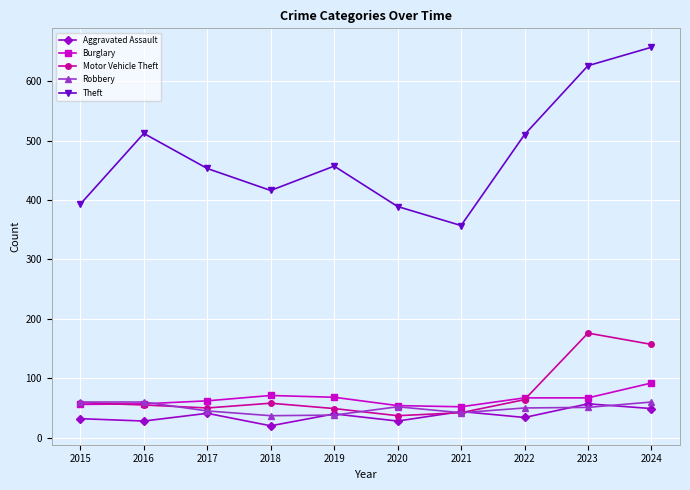

Is it true that Motor Vehicle Theft equals 308 at 2023?

False